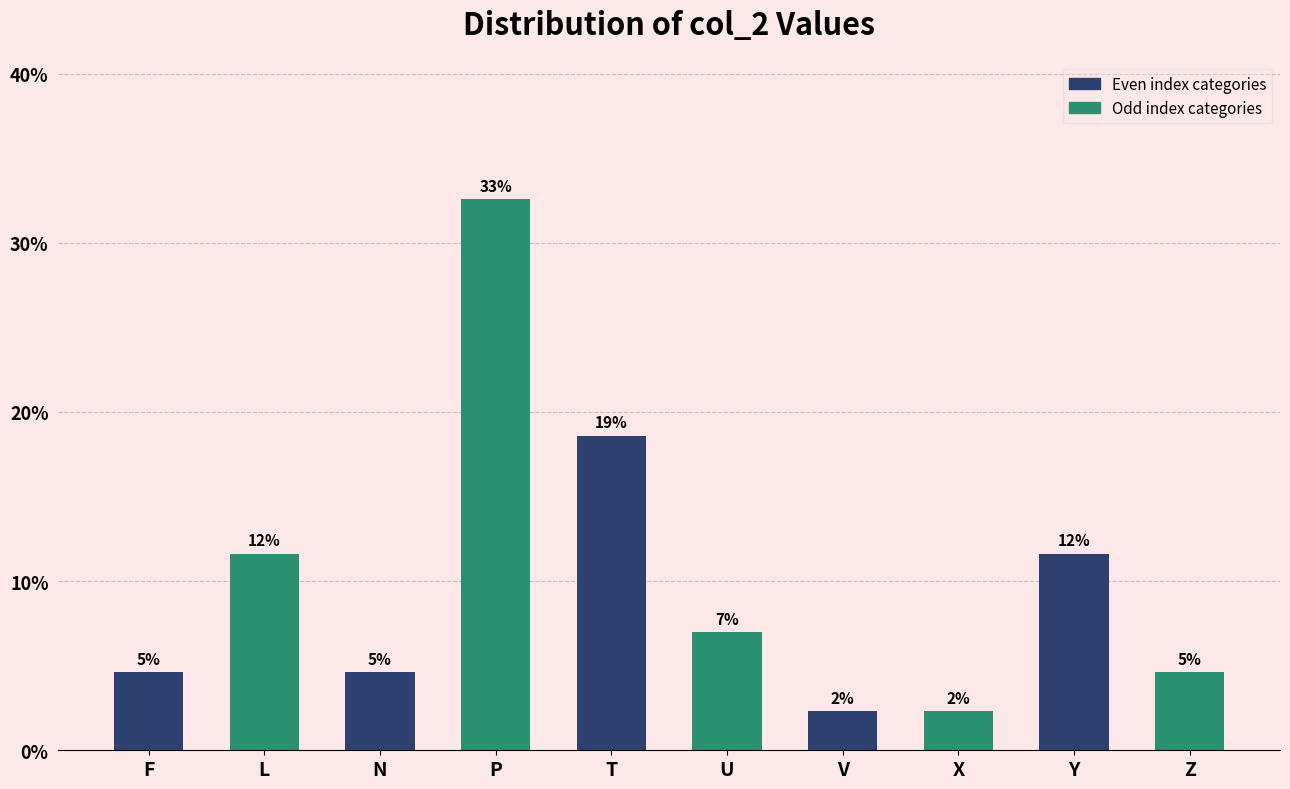

How many bars are there in total?

10